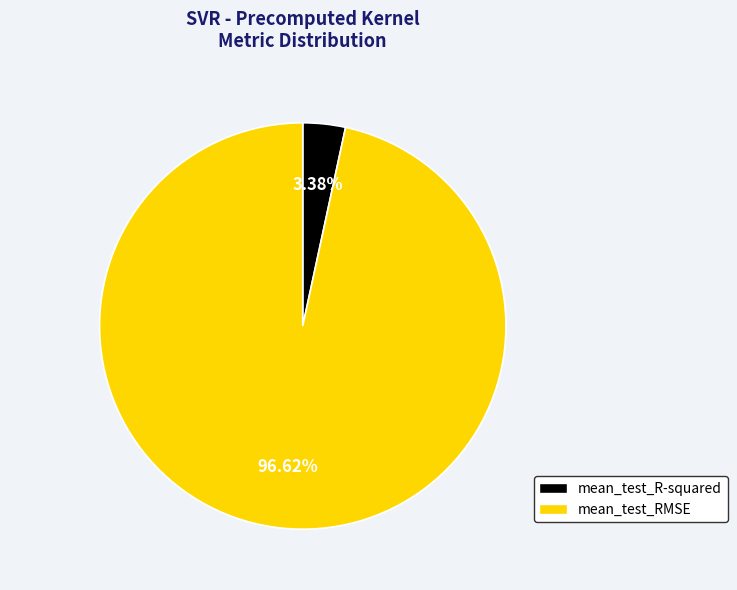

Which has a higher value, mean_test_RMSE or mean_test_R-squared?

mean_test_RMSE